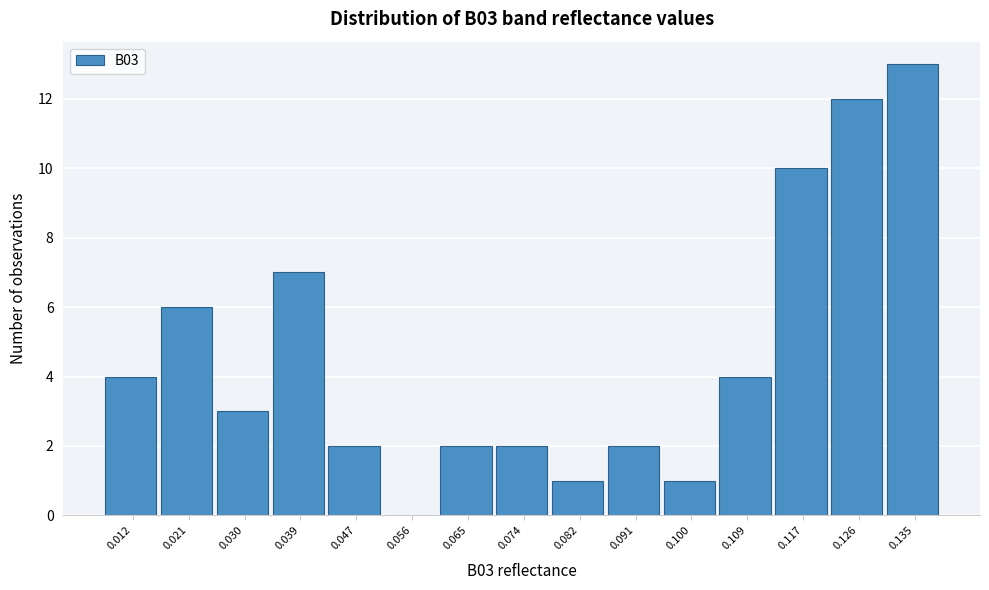

Reading left to right, extract all data points from this chart.

0.012=4	0.021=6	0.030=3	0.039=7	0.047=2	0.056=0	0.065=2	0.074=2	0.082=1	0.091=2	0.100=1	0.109=4	0.117=10	0.126=12	0.135=13